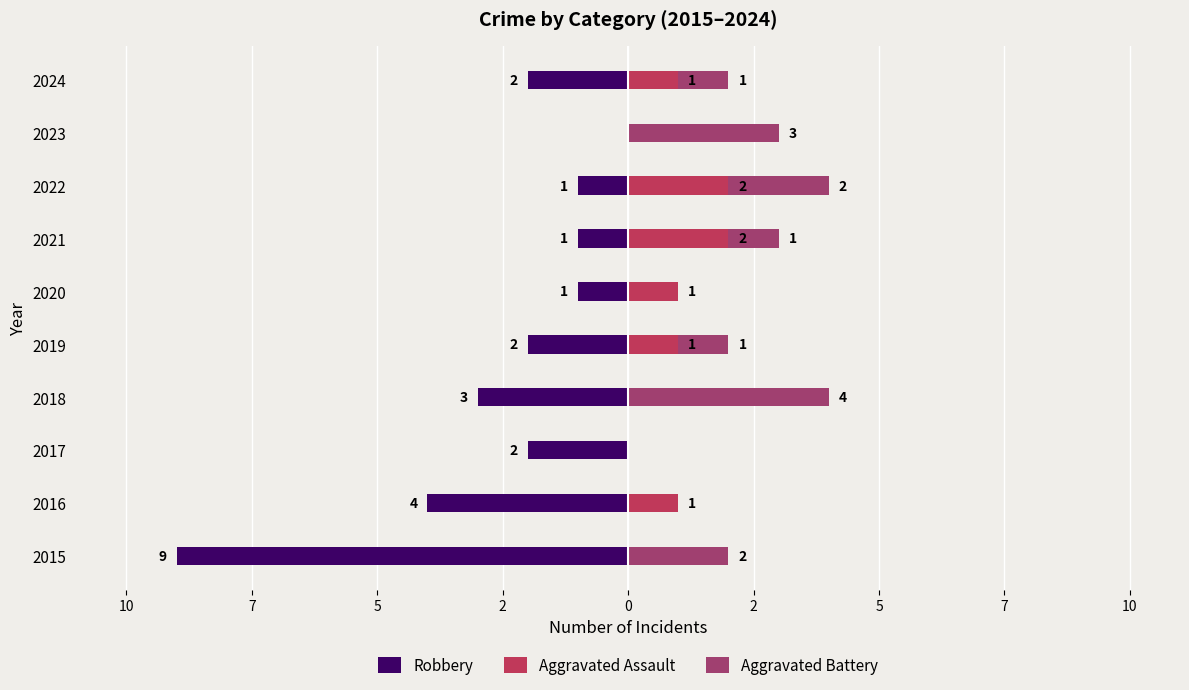

Which series changed the most between 2020 and 2022?

Aggravated Battery